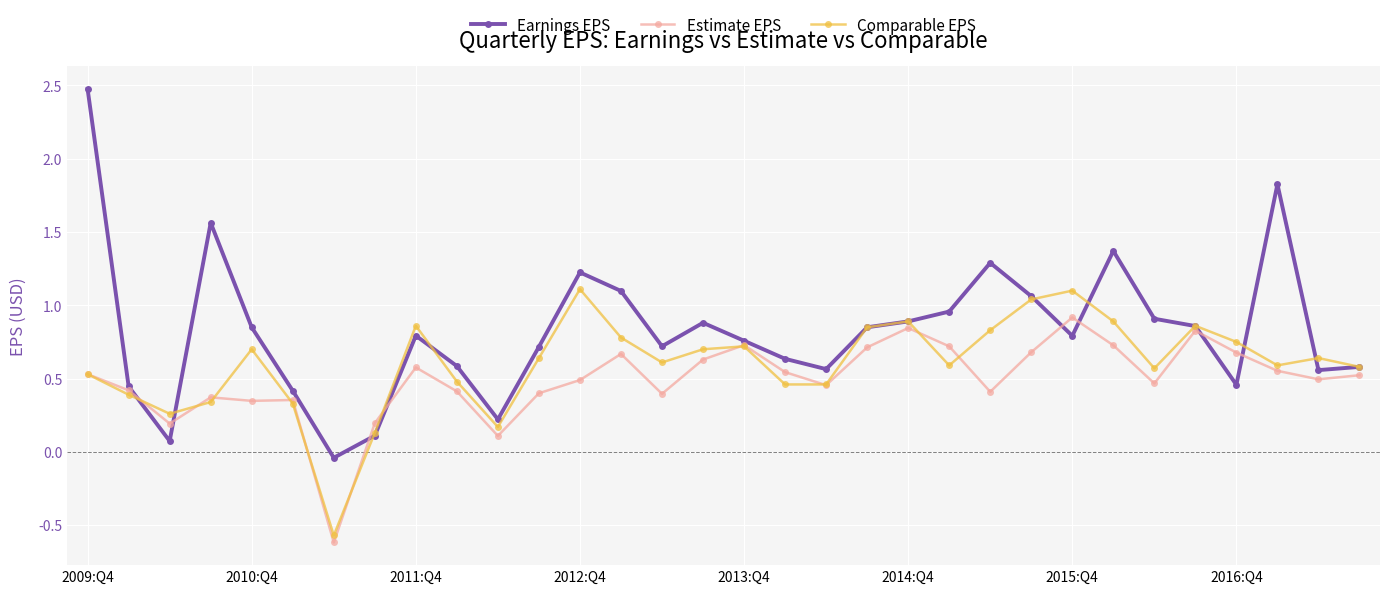

What is the maximum value for Earnings EPS?

2.5